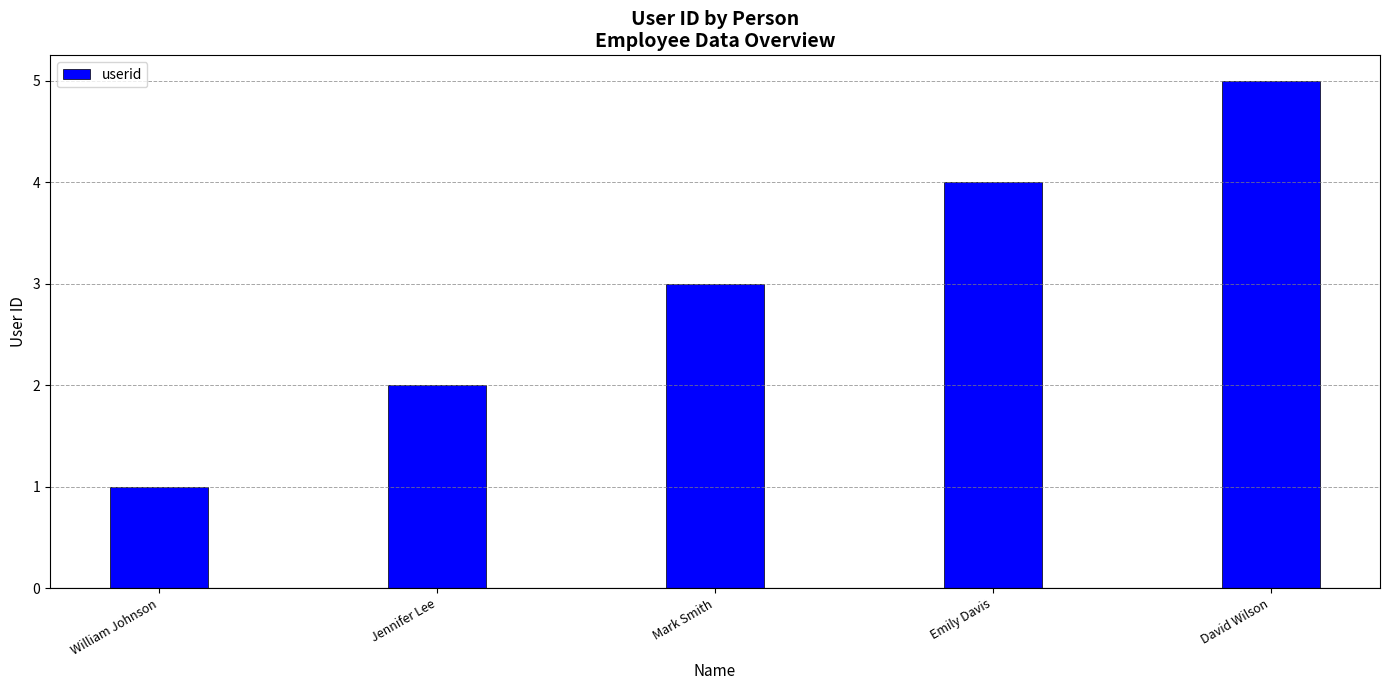

The value at William Johnson is 2. True or false?

False